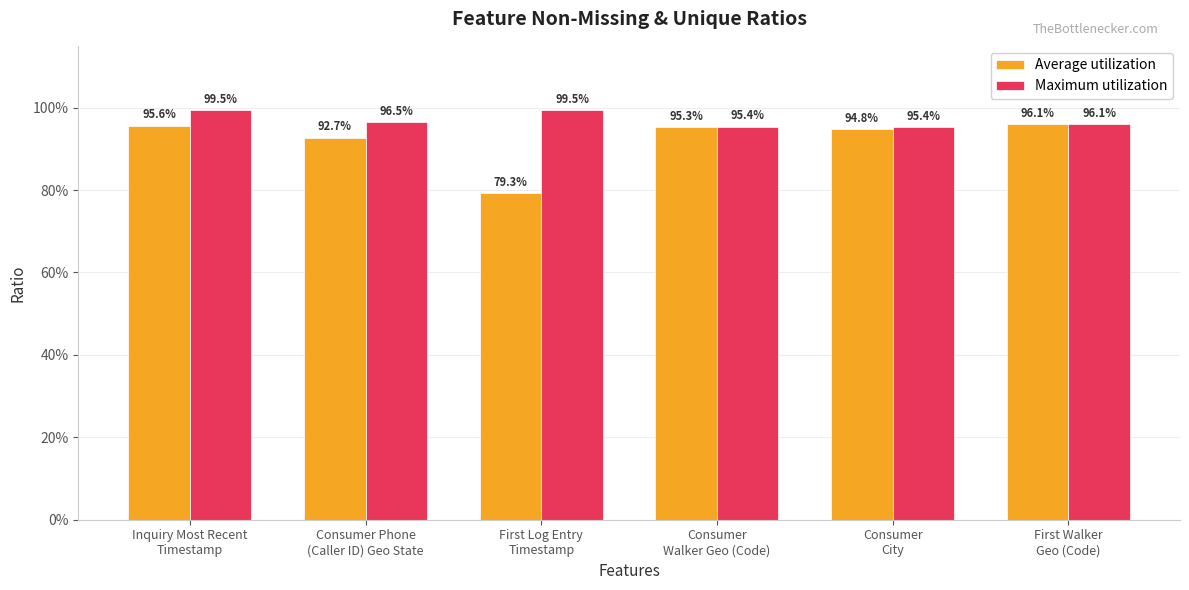

What is the value of the Average utilization bar at the 3rd from the left?

0.8